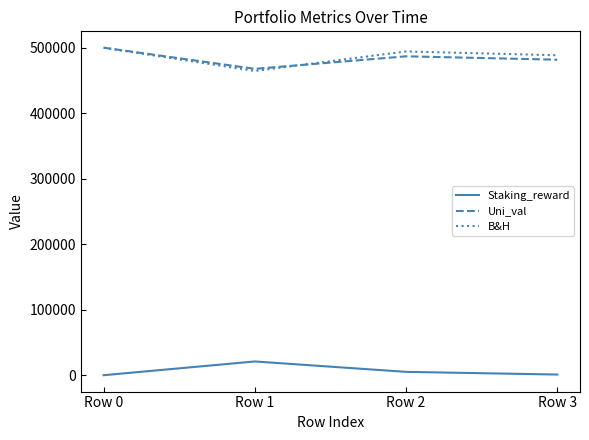

Which label corresponds to the largest value in the chart?

Row 0